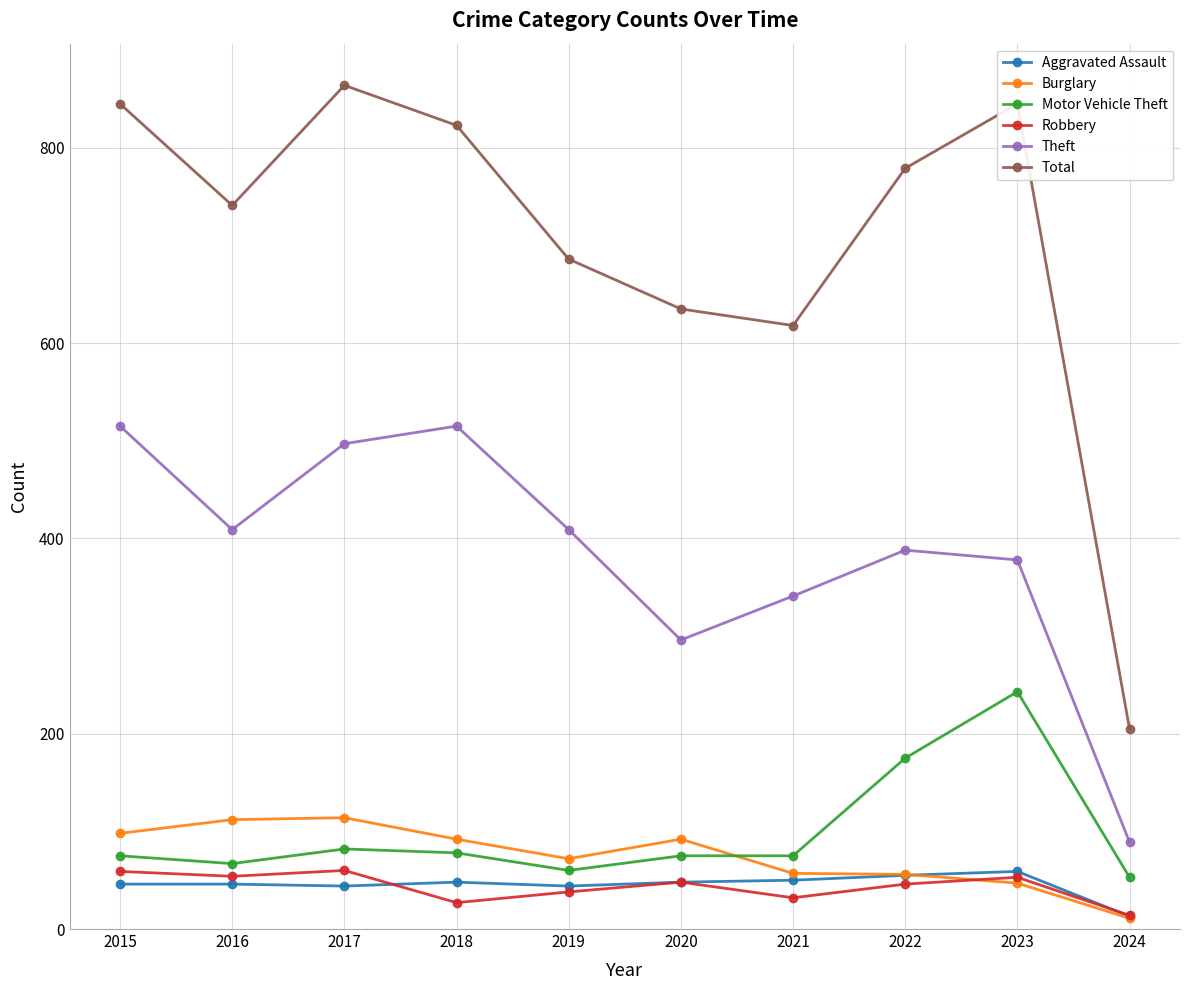

What is the sum of the Theft values at 2016 and 2023?

787